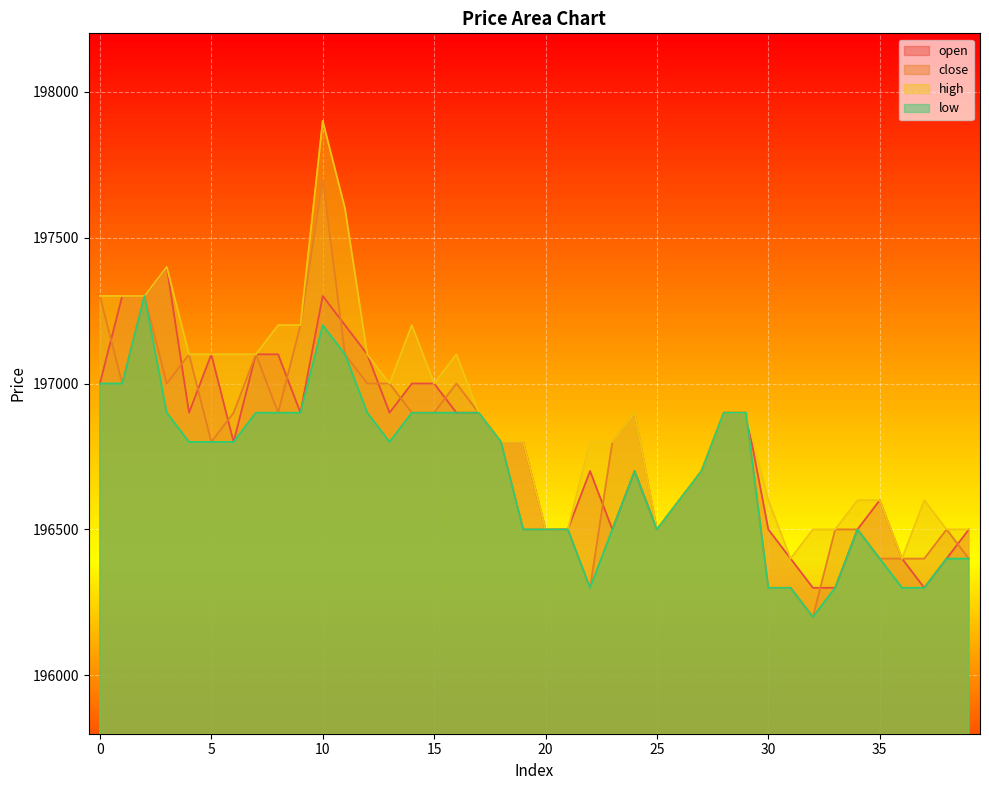

How many lines are shown in the chart?

4